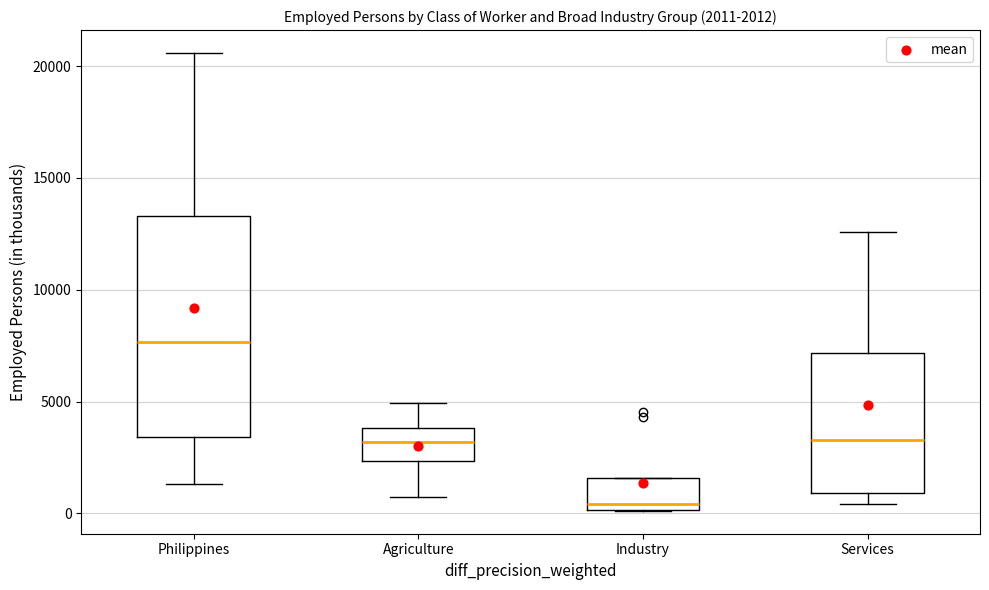

Which box's median line is the lowest?

Industry